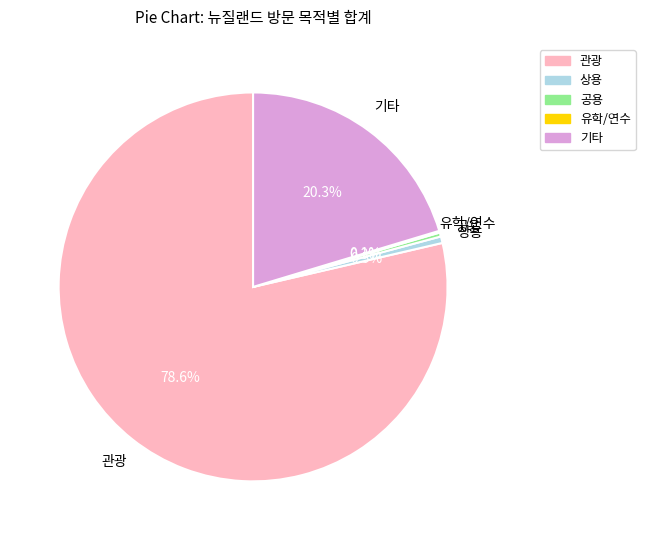

What percentage is the 관광 slice, to the nearest percent?

79%